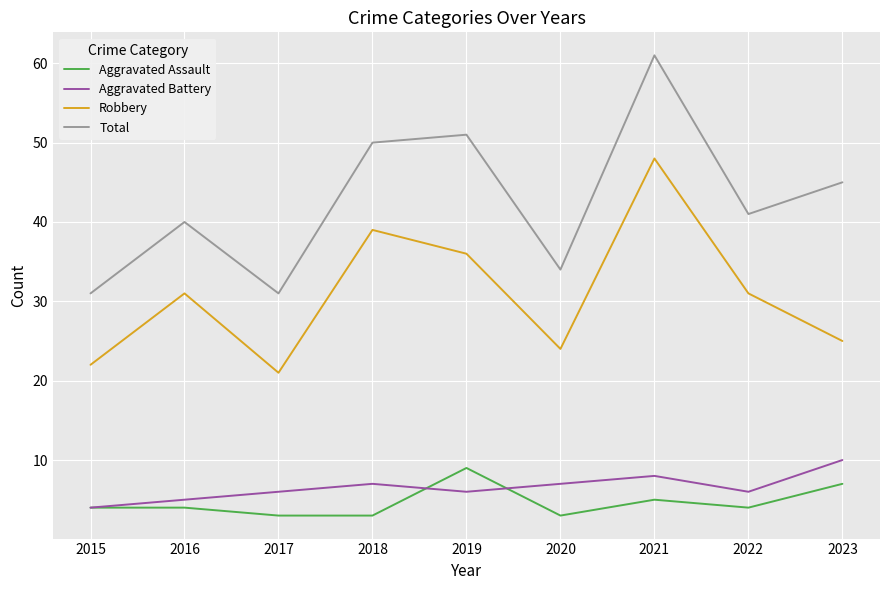

True or false: Aggravated Assault and Robbery cross at least once.

False